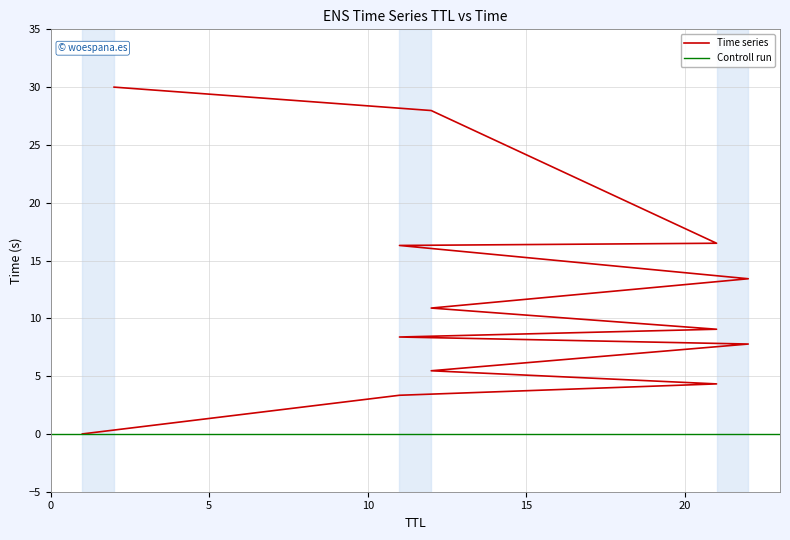

What is the label of the 5th point from the right?

22